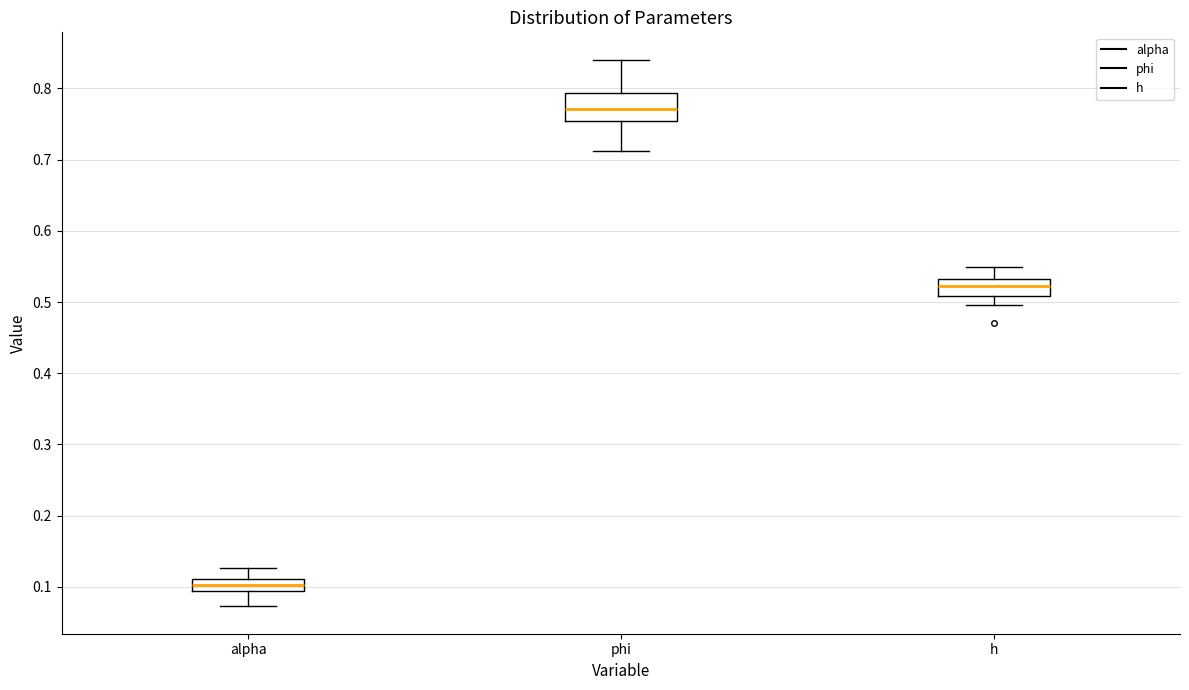

Reading left to right, transcribe this box plot: for each box, give where its median line is, the range the box spans, and where its two whiskers end, as read against the y-axis. The values are not printed on the chart, so give them approximately, as read against the axis.

alpha: median 0.10, box 0.09 to 0.11, whiskers 0.07 to 0.13
phi: median 0.77, box 0.75 to 0.79, whiskers 0.71 to 0.84
h: median 0.52, box 0.51 to 0.53, whiskers 0.50 to 0.55